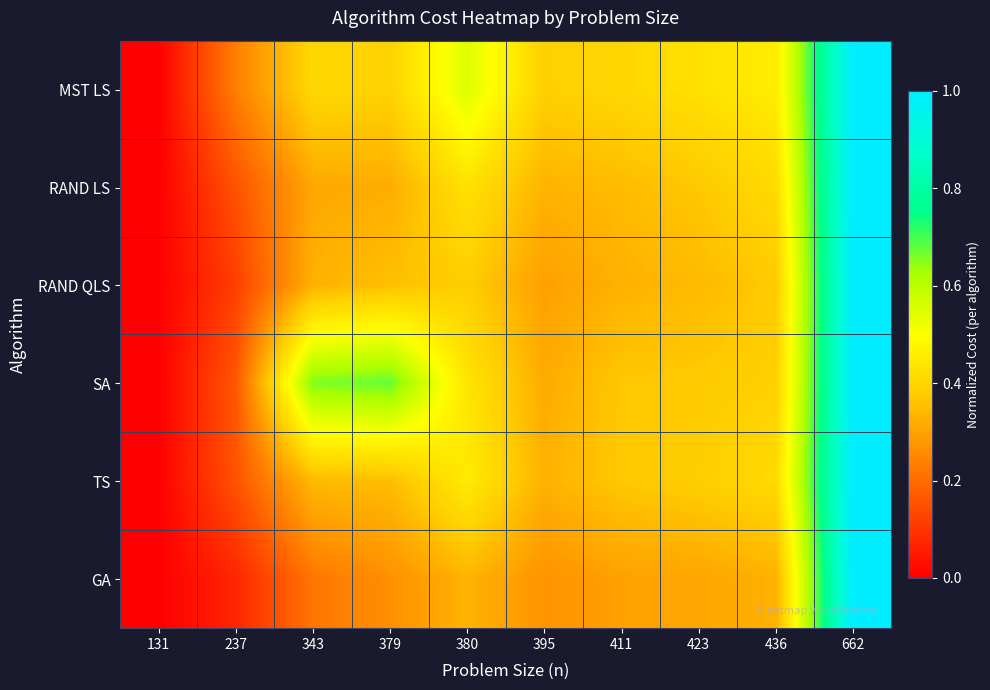

What is the total value across all series at 423?

2.2